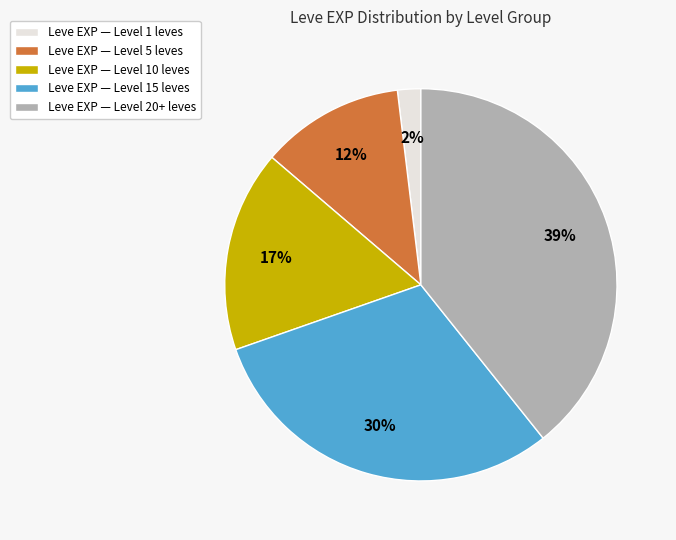

To the nearest percent, what percentage of the pie is Leve EXP — Level 20+ leves?

39%